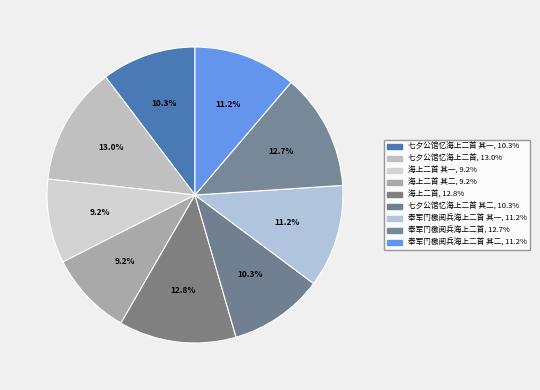

How many segments does this pie chart have?

9